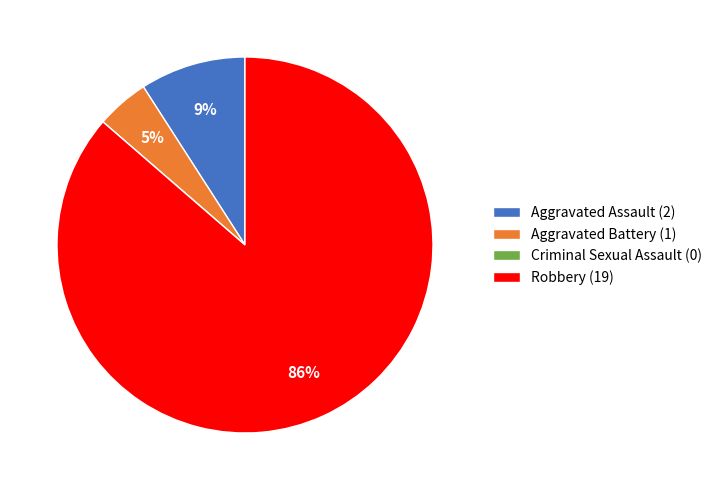

Do Aggravated Assault (2) and Robbery (19) together represent more than half of the pie?

Yes